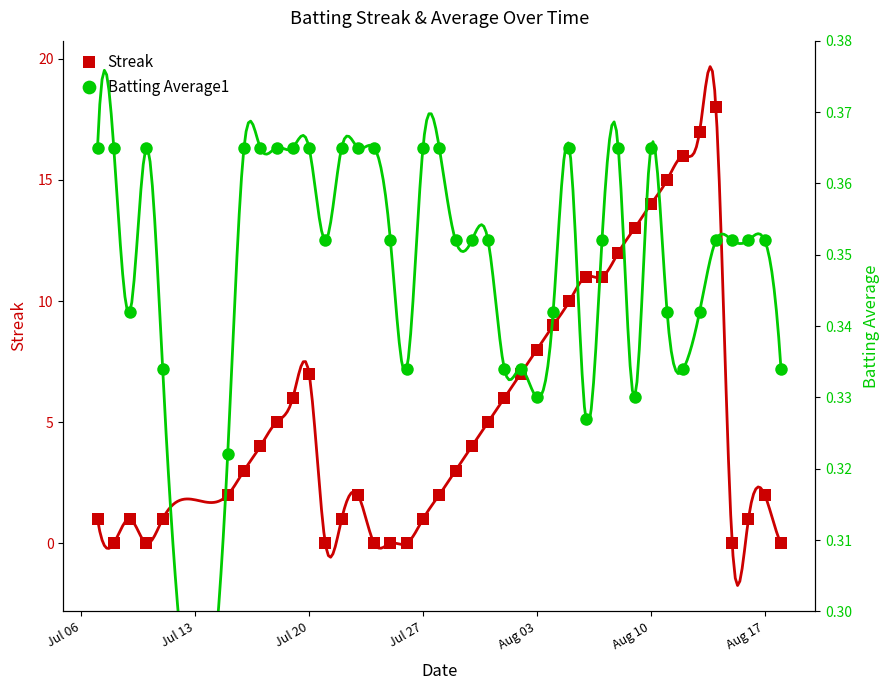

What is the maximum value for Streak?

18